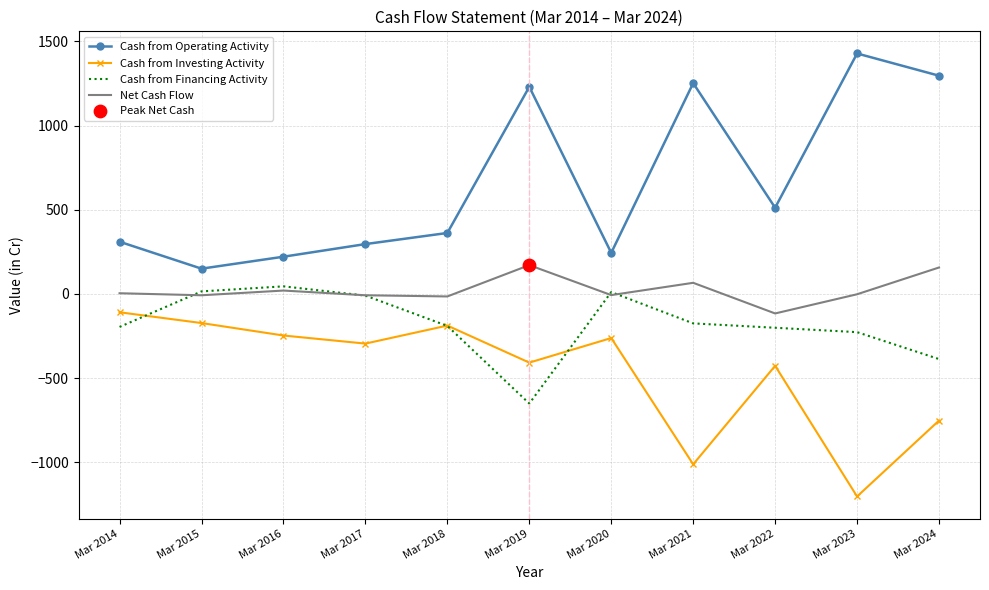

Is the value of Cash from Financing Activity at Mar 2024 greater than the value of Cash from Investing Activity at Mar 2017?

No